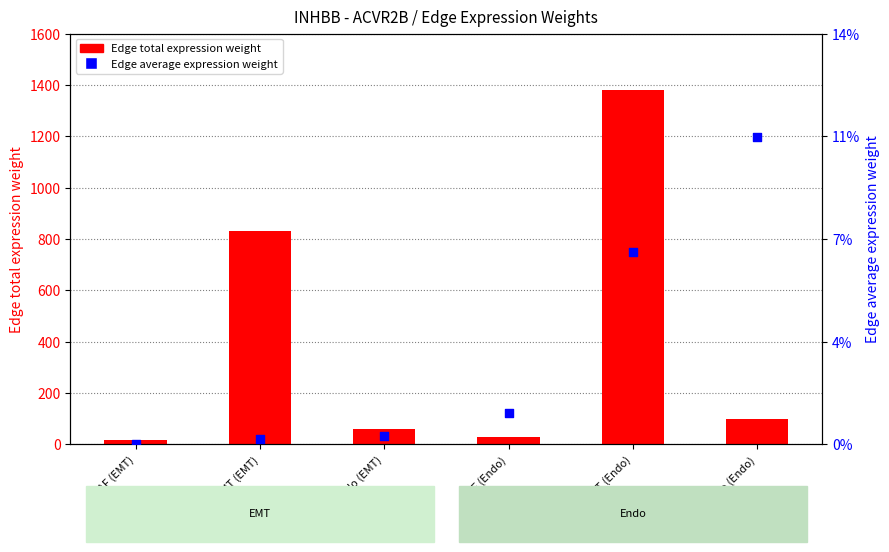

At which category is the sum across all series the highest?

EMT (Endo)